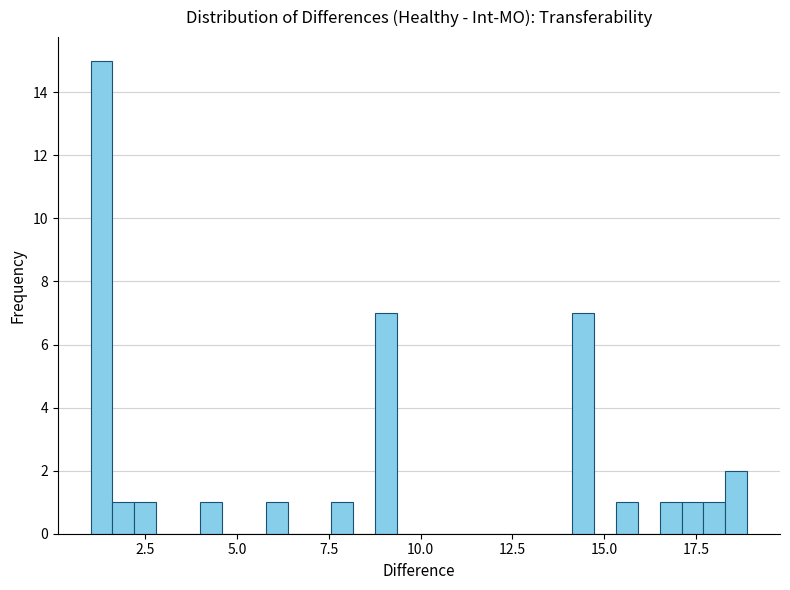

Around what value on the x-axis is the tallest bar? Give the approximate position of its centre, as read against the axis.

1.5